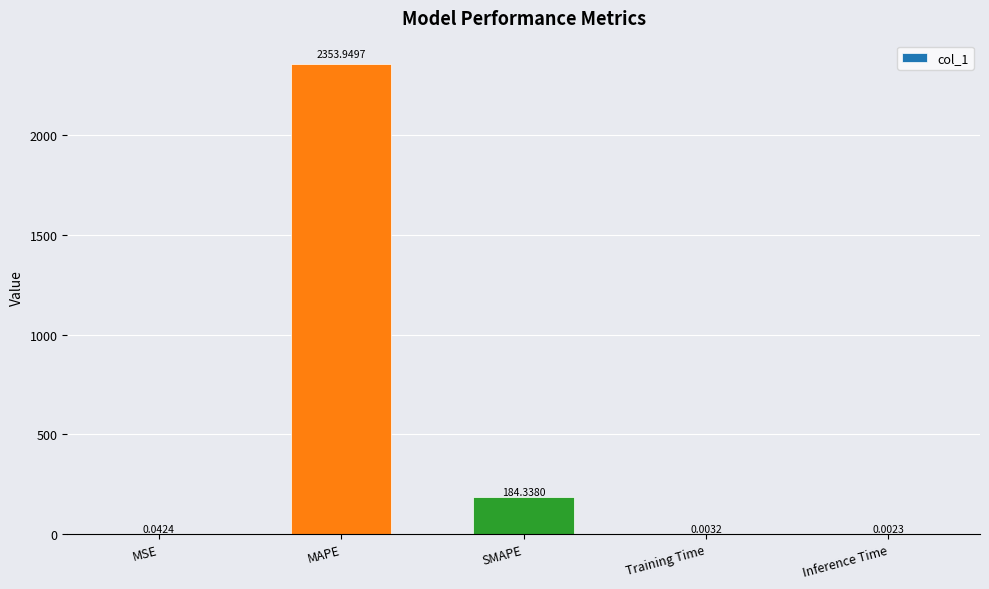

Between MSE and SMAPE, which is larger?

SMAPE